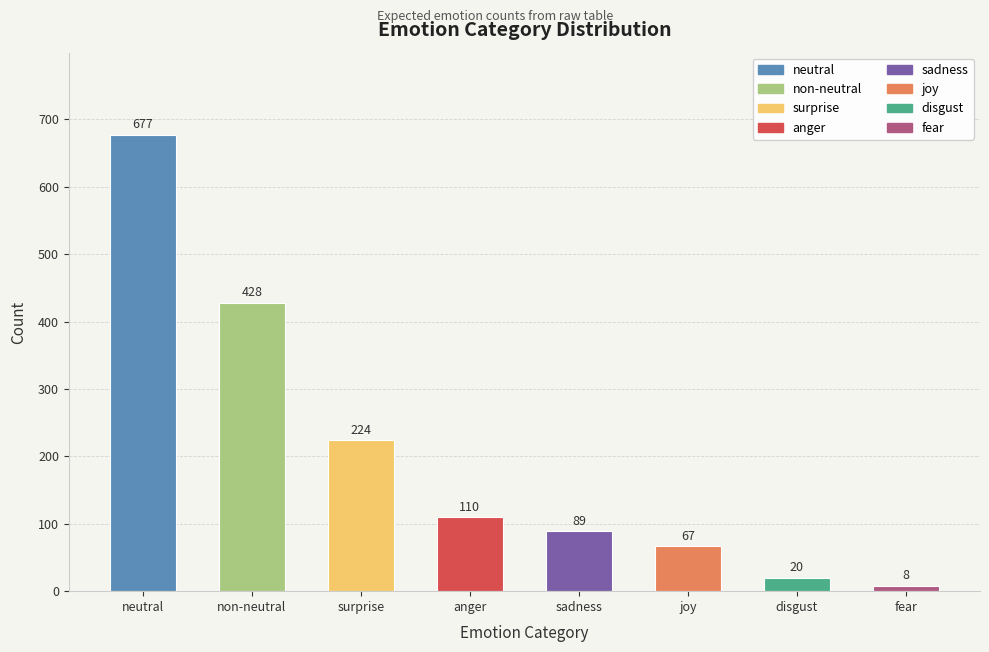

The value at joy is 67. True or false?

True